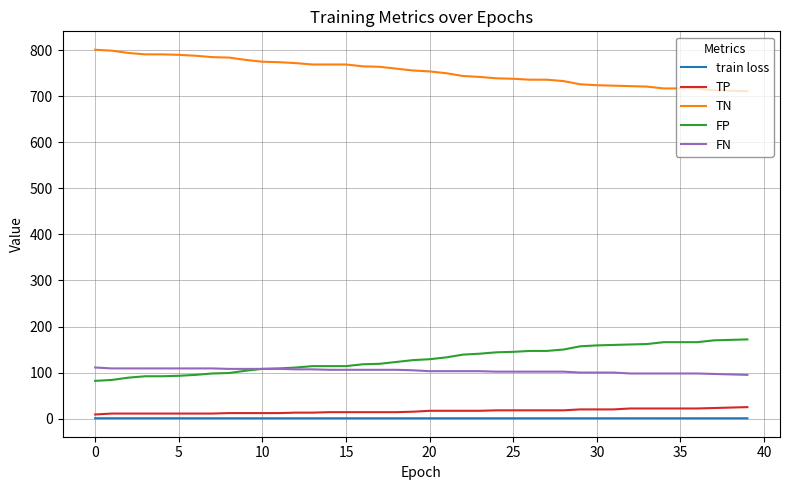

Is this an area chart (filled region under the line)?

No